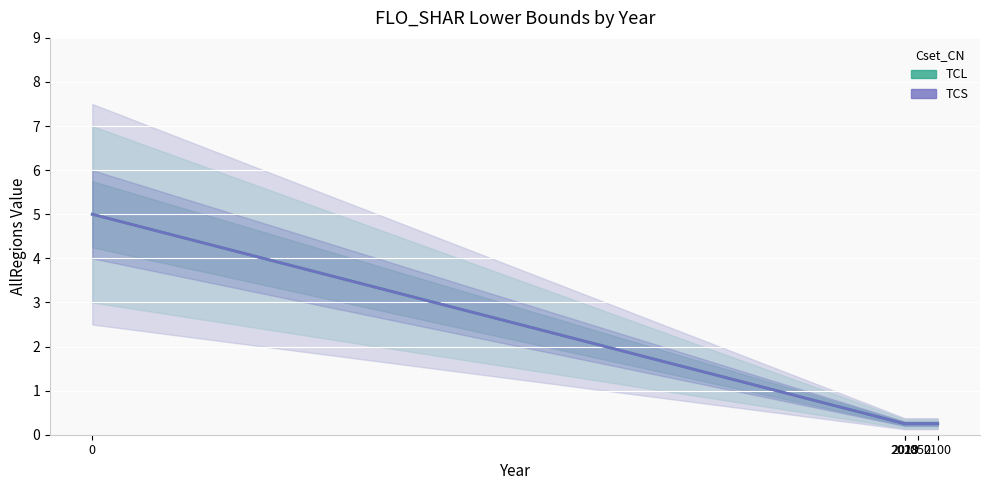

List the labels in order of TCL value, largest first.

0, 2018, 2019, 2050, 2100